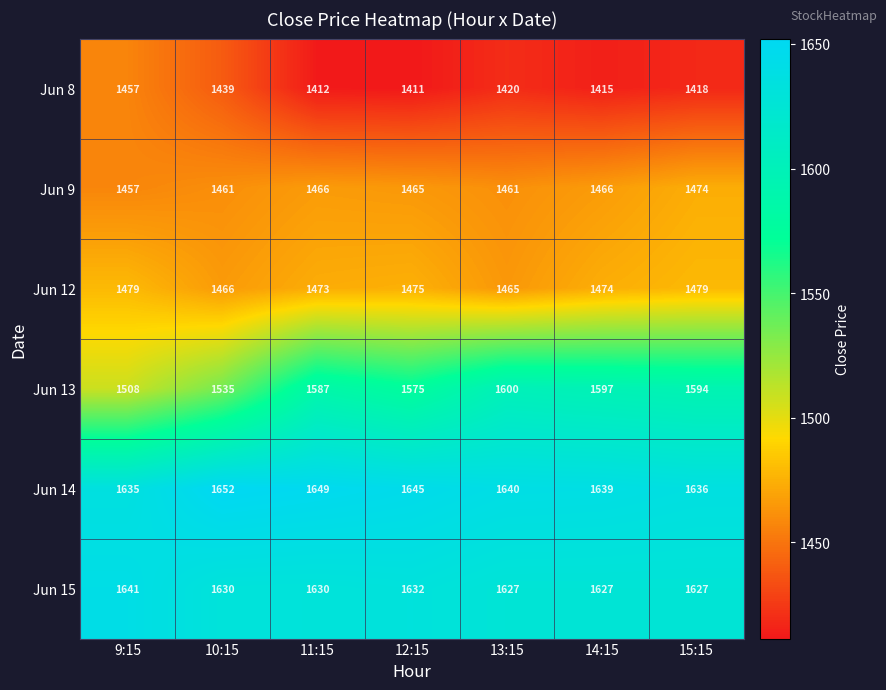

The value of Jun 12 at 15:15 is 1479. True or false?

True